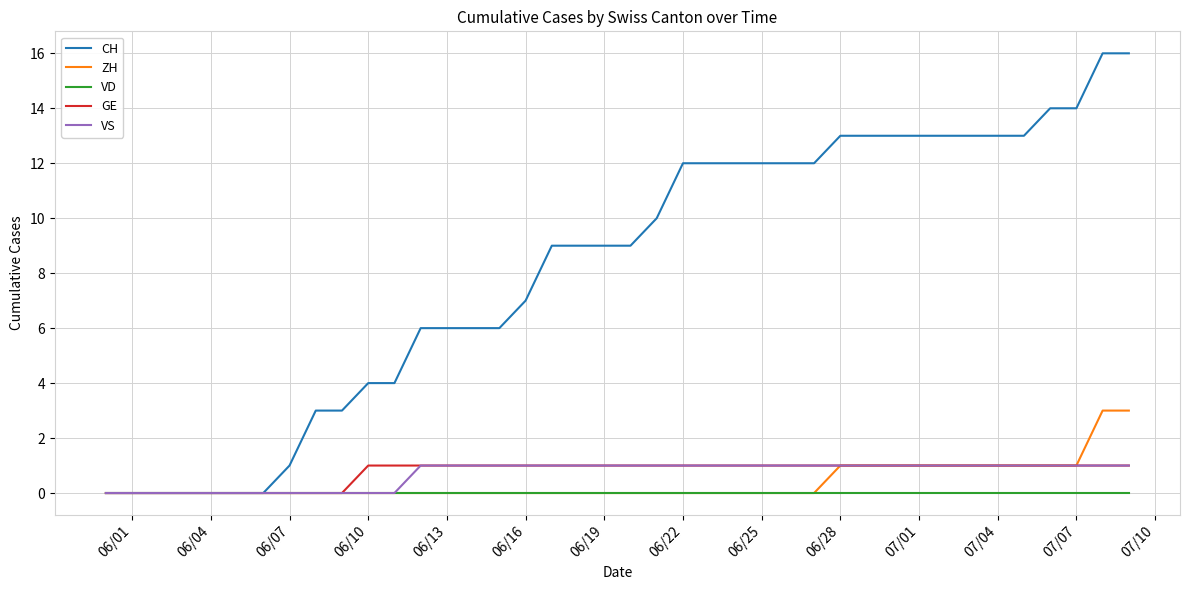

Which series has the largest total across all categories?

CH